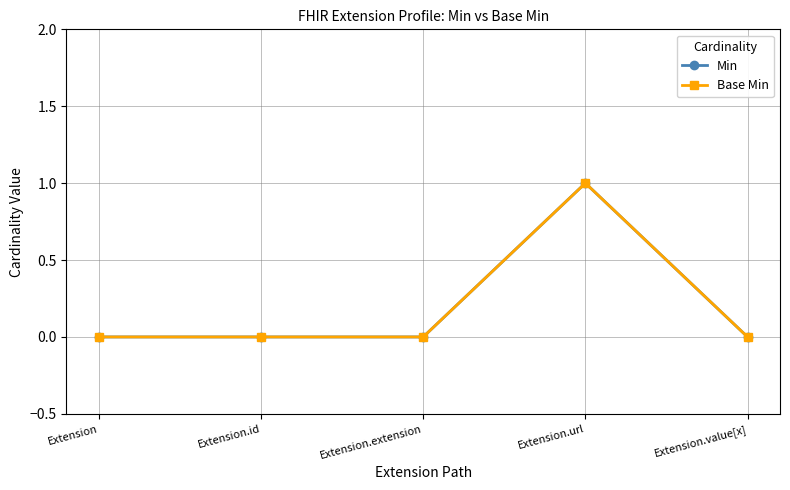

Is this an area chart (filled region under the line)?

No